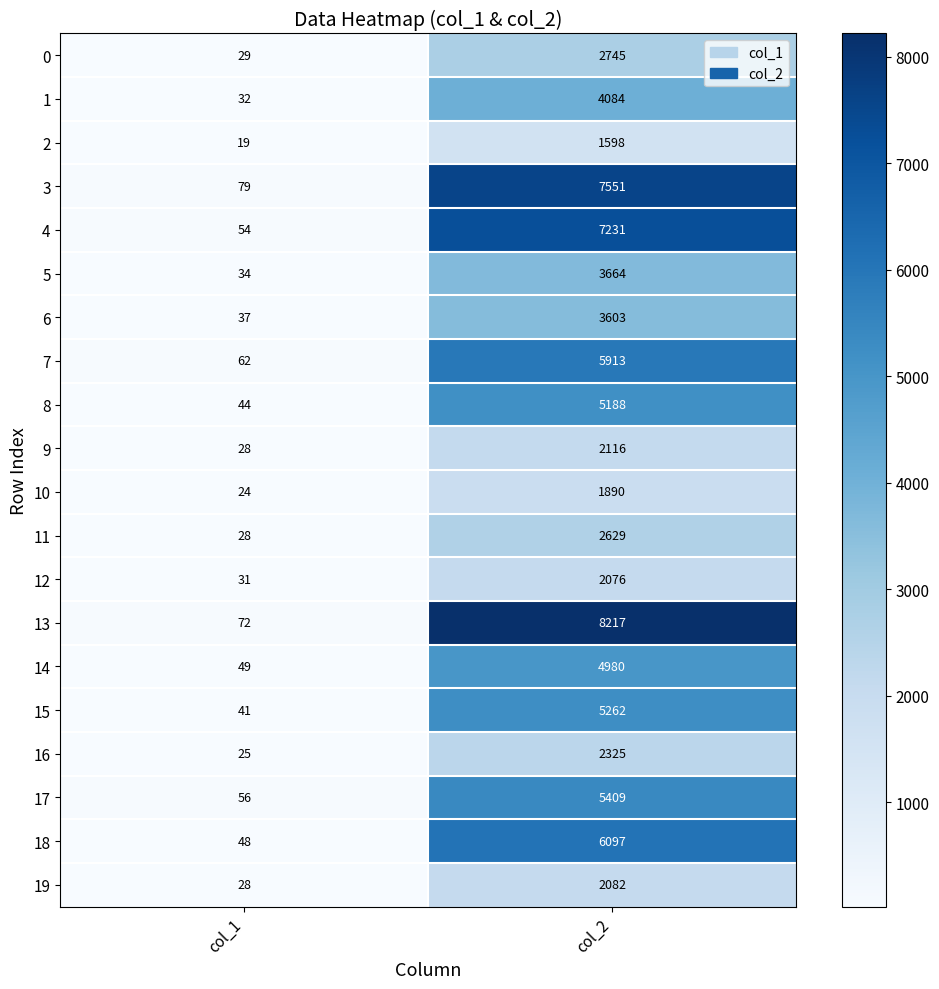

What is the approximate value of 16 at col_2?

2325